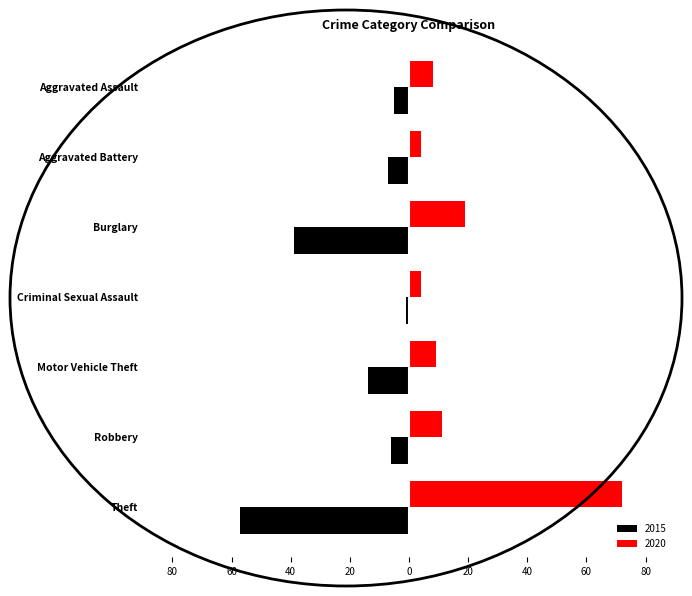

Which series has the largest total across all categories?

2020